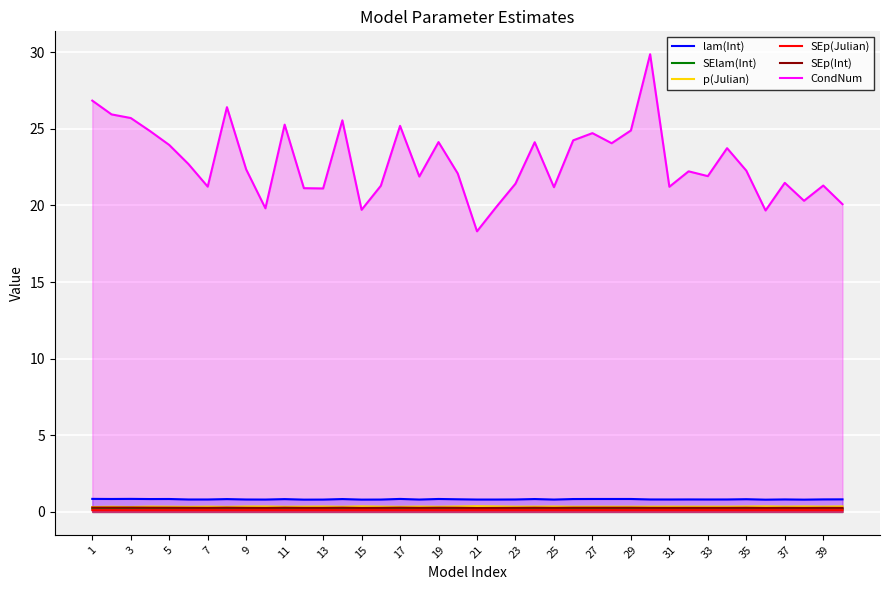

Which series has the largest range (max minus min)?

CondNum